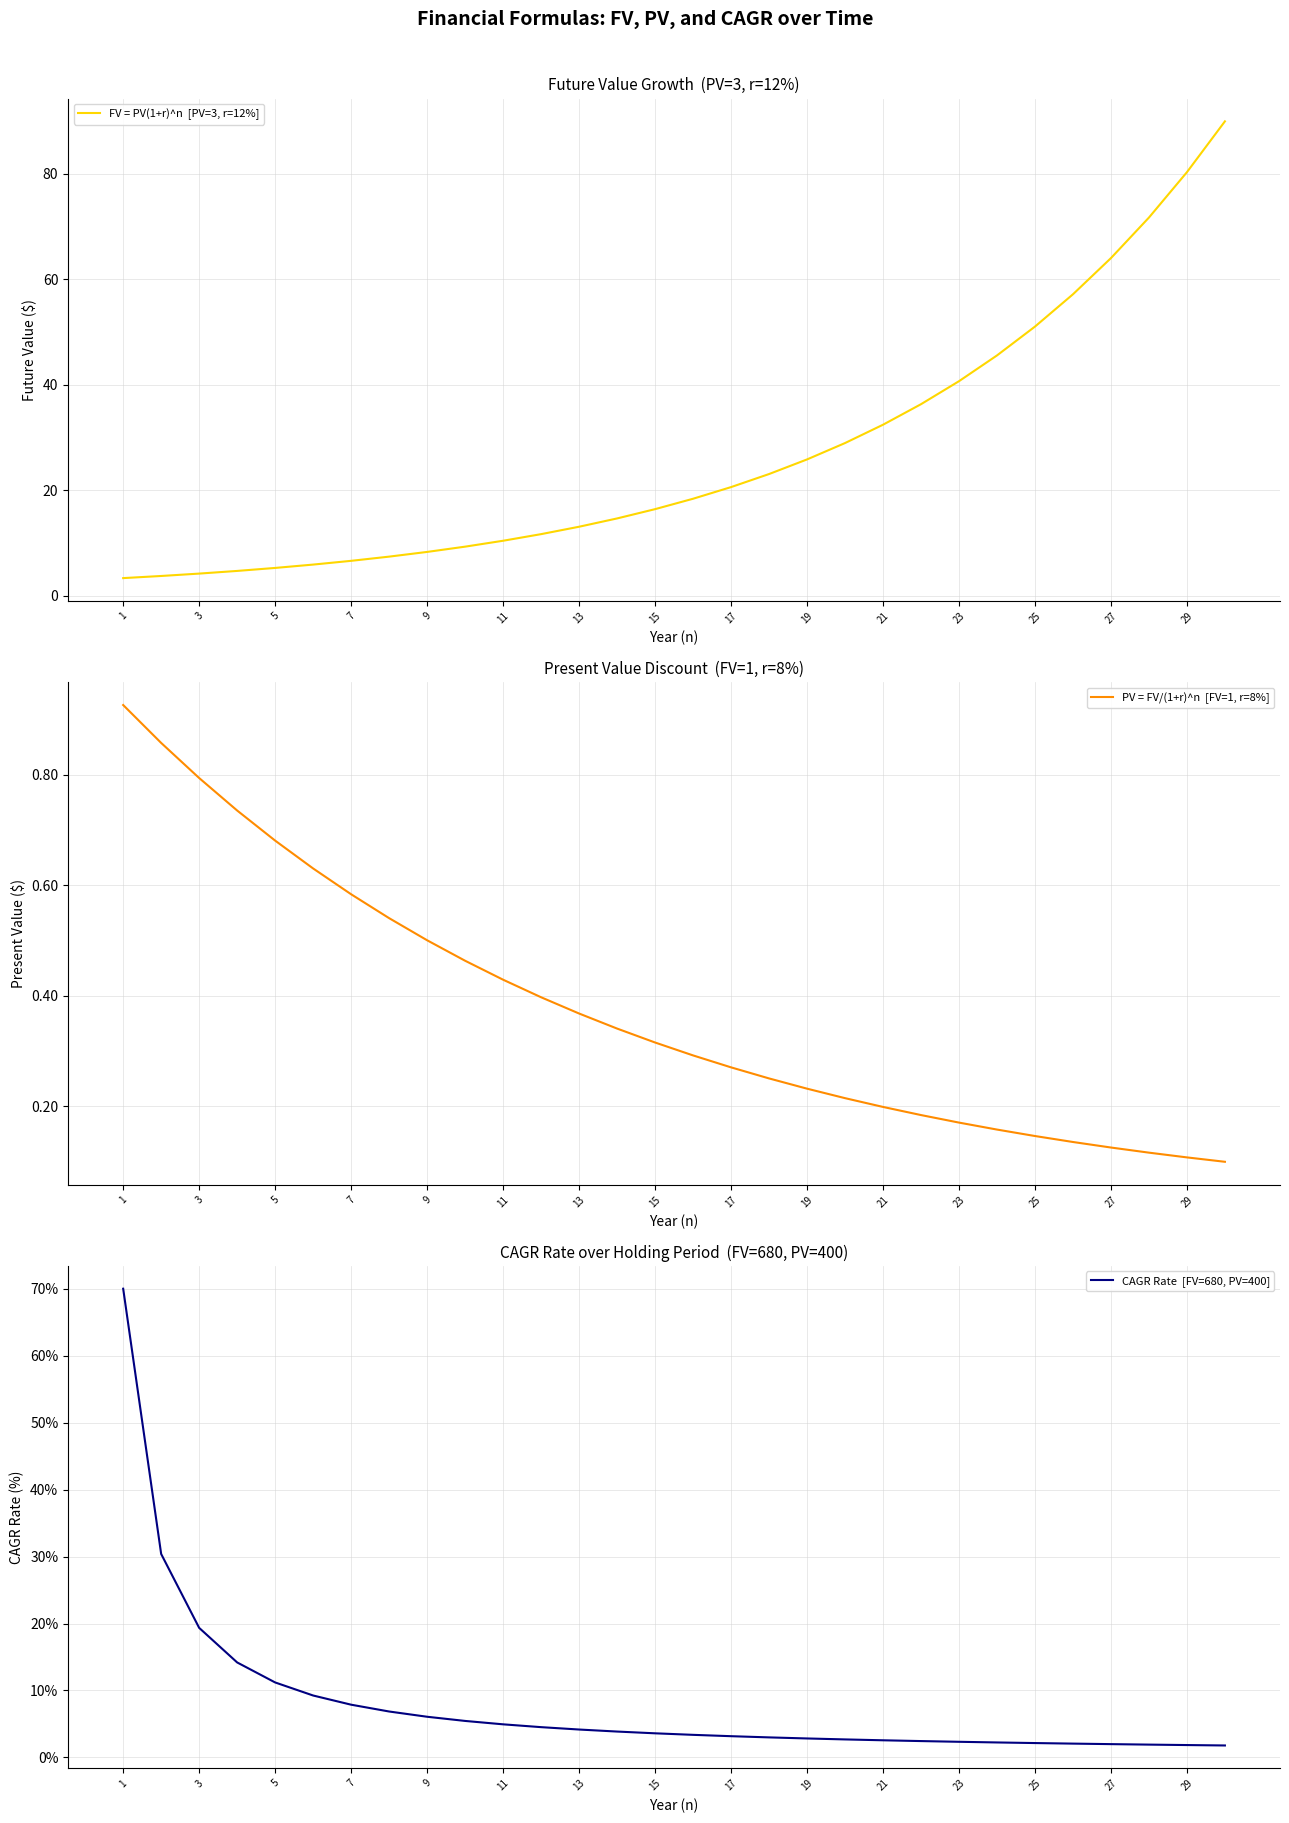

List the series in order of their overall mean, lowest first.

PV = FV/(1+r)^n  [FV=1, r=8%], CAGR Rate  [FV=680, PV=400], FV = PV(1+r)^n  [PV=3, r=12%]